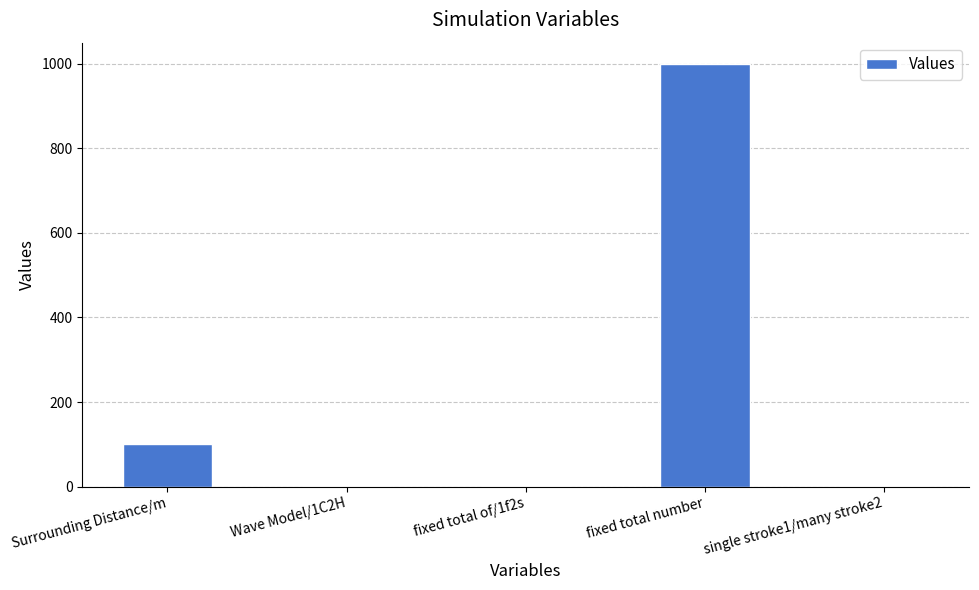

At which label does the data first exceed 2?

Surrounding Distance/m